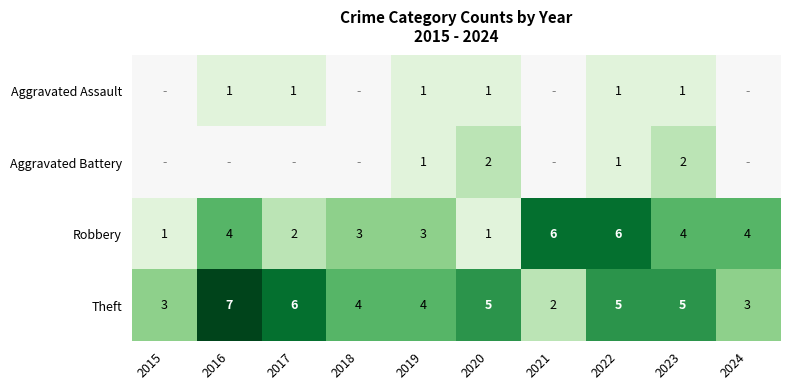

Is the value of Theft at 2022 greater than the value of Robbery at 2021?

No